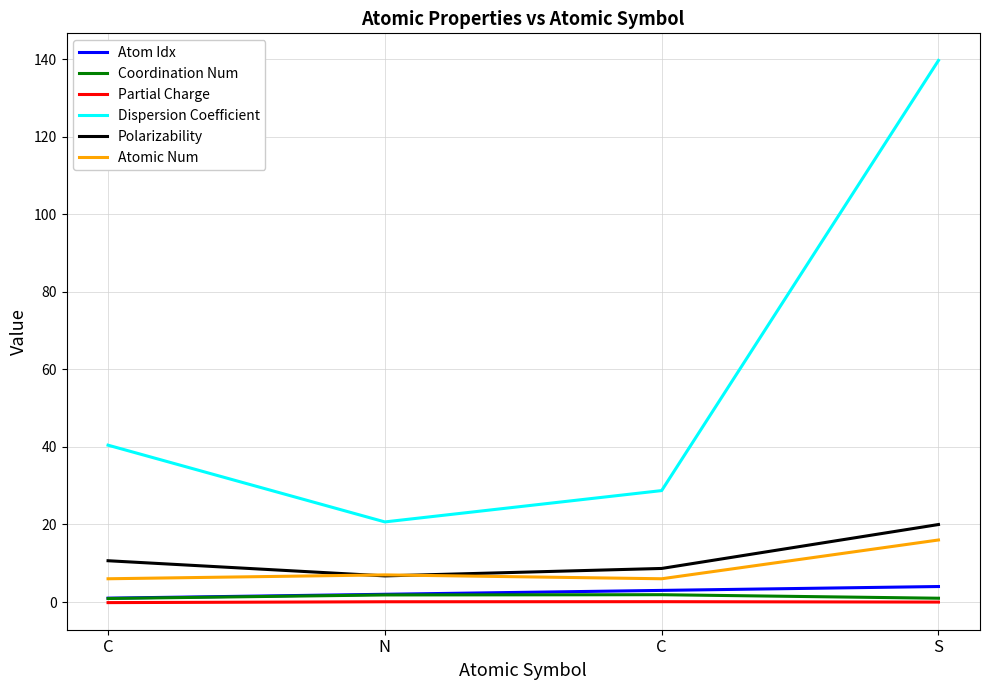

What is the minimum value for Dispersion Coefficient?

20.7